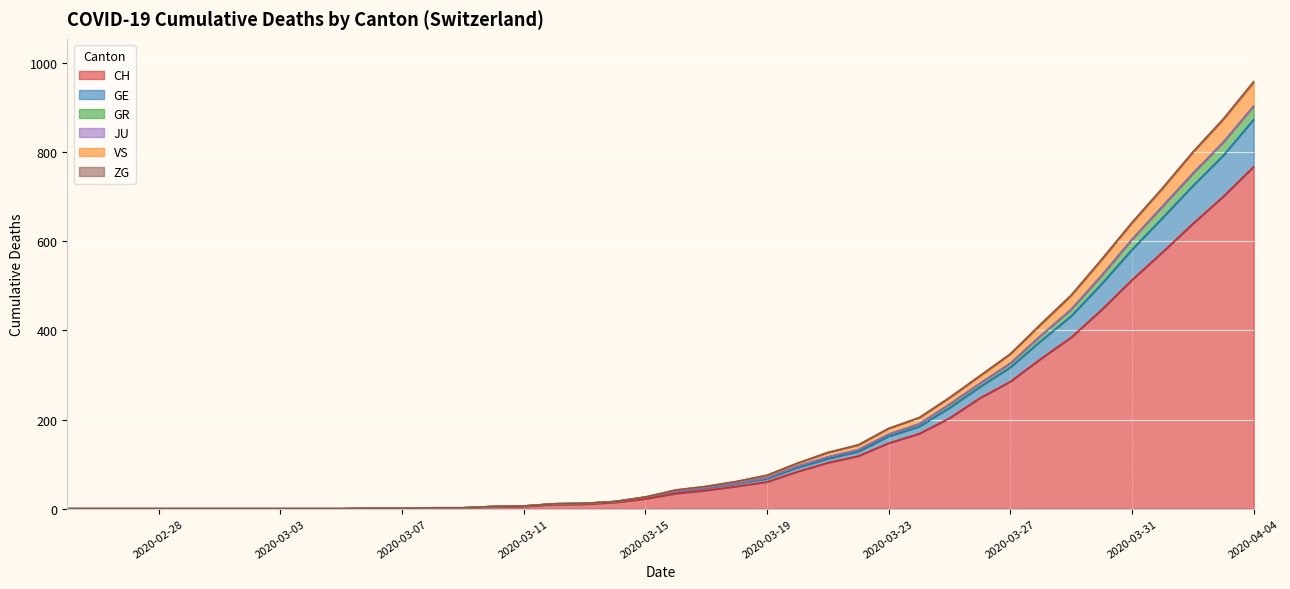

What is the value of the GE point at the 22nd from the left?

47